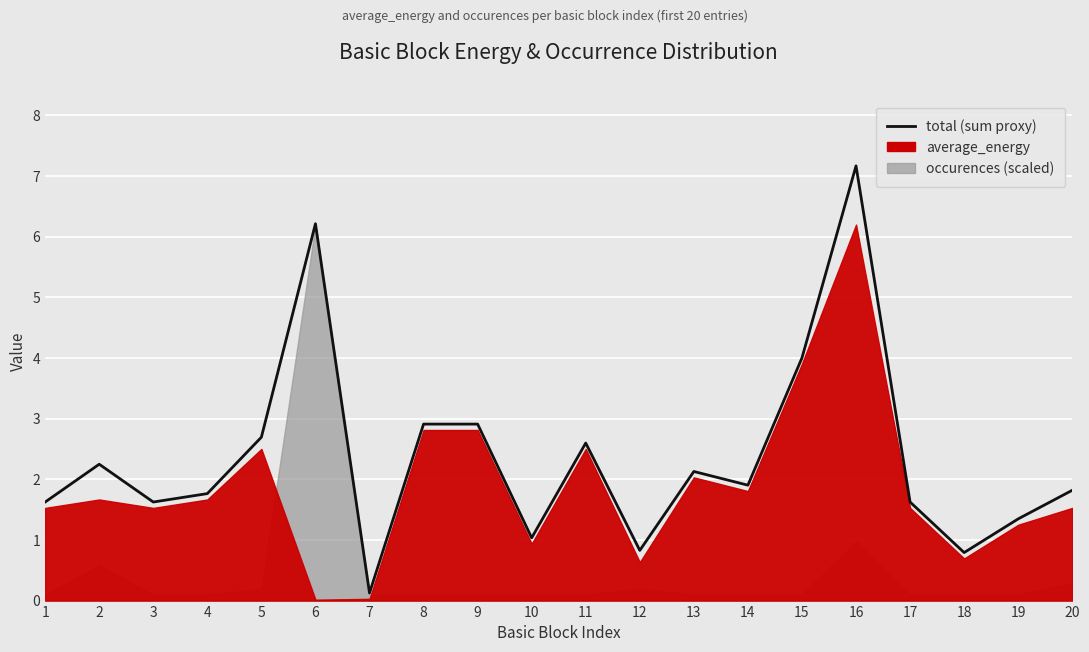

How many data points are less than 1?

3